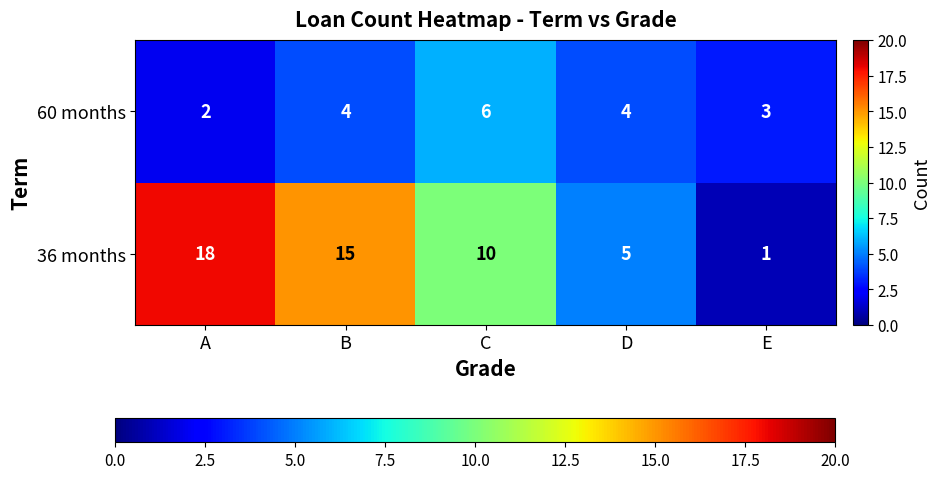

What is the maximum value shown in the chart?

18